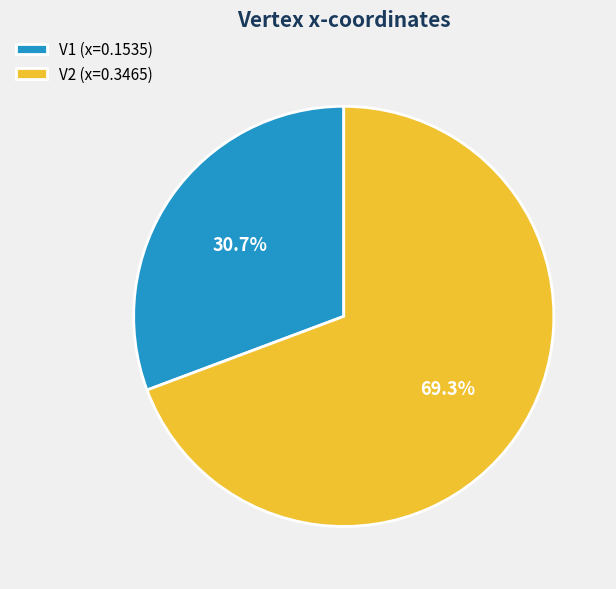

Combined, do V1 and V2 account for over 50%?

Yes